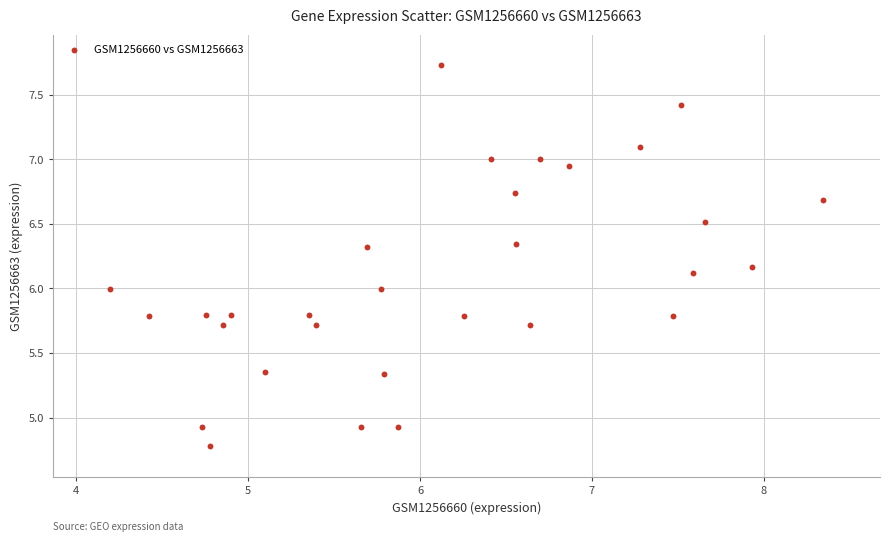

What is the range of Y values (max minus min)?

3.0